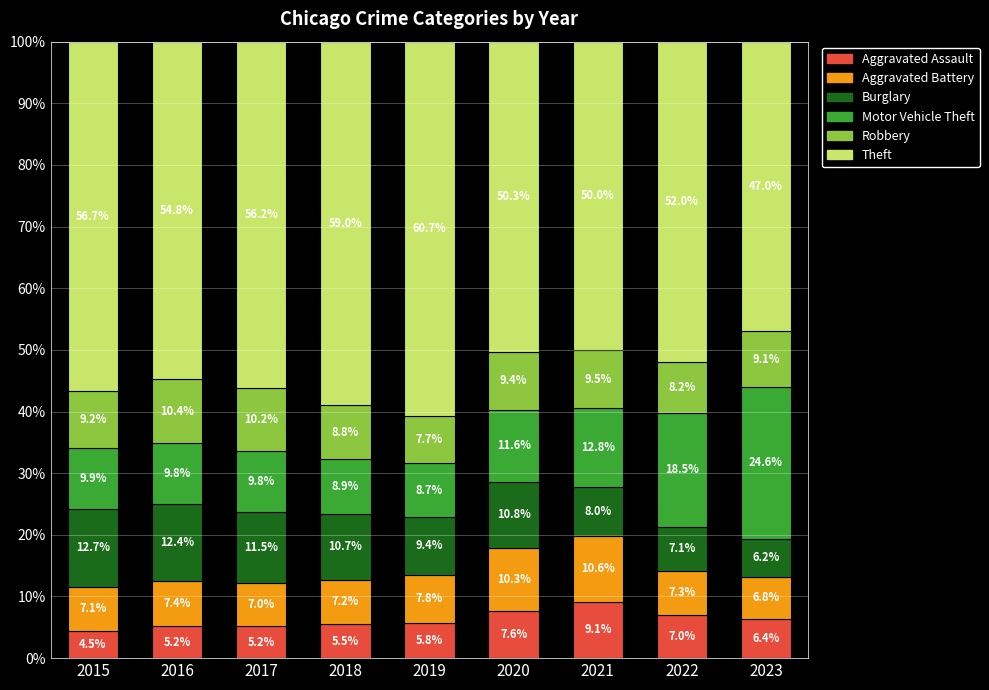

What is the sum of the Aggravated Assault values at 2016 and 2018?

10.7